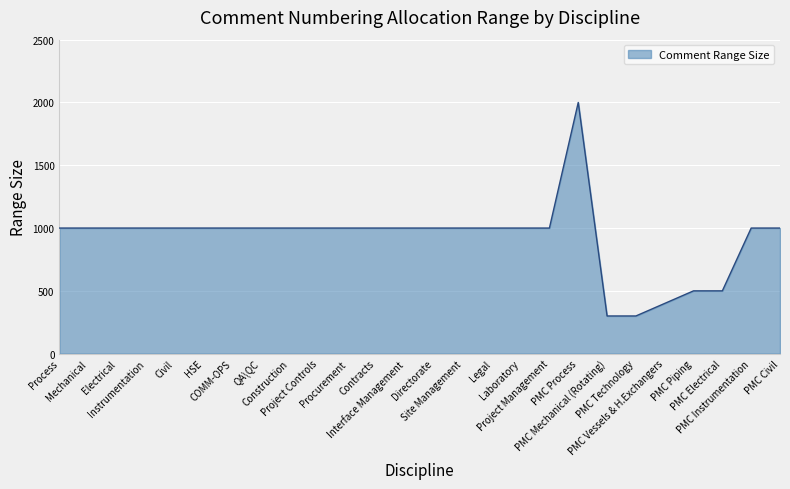

What is the difference between the maximum and minimum values?

1700